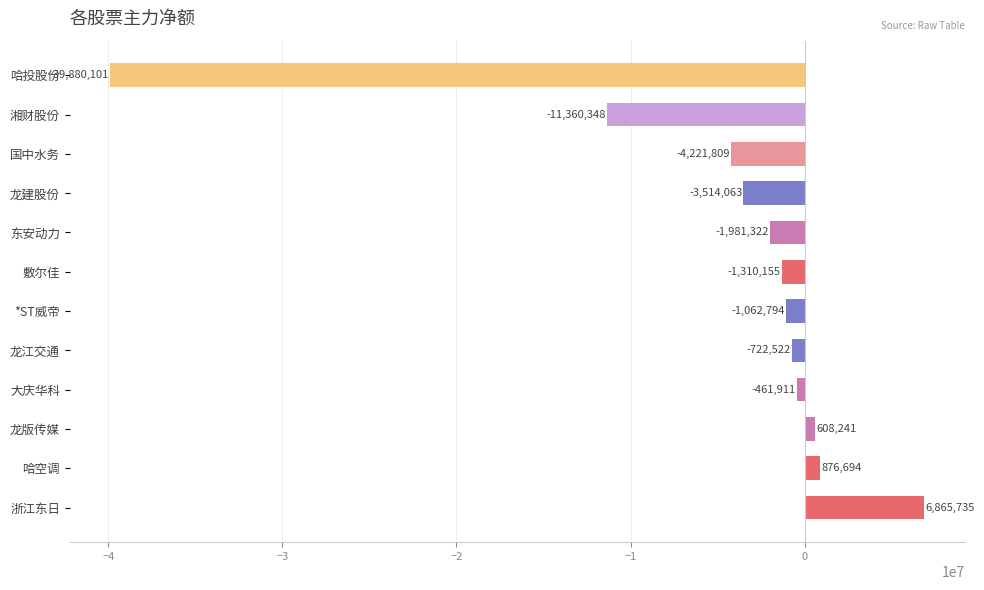

The value at *ST威帝 is -1062794. True or false?

True